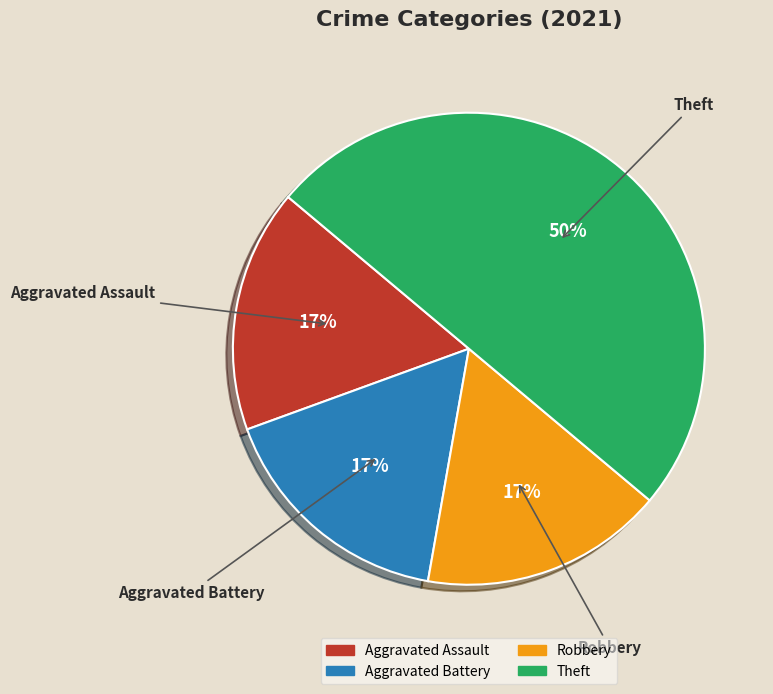

Is it true that Aggravated Battery is 17% of the pie?

True